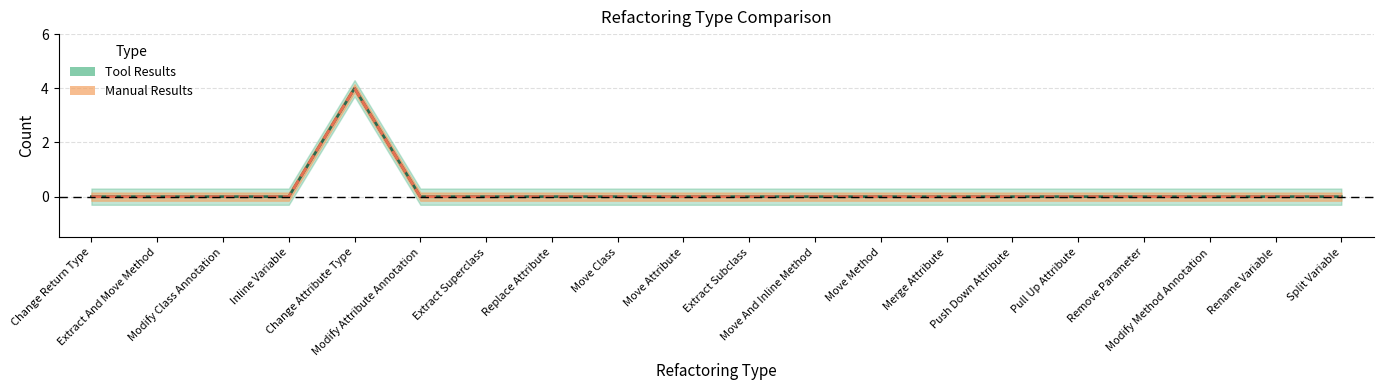

True or false: Tool Results and Manual Results intersect in this chart.

False